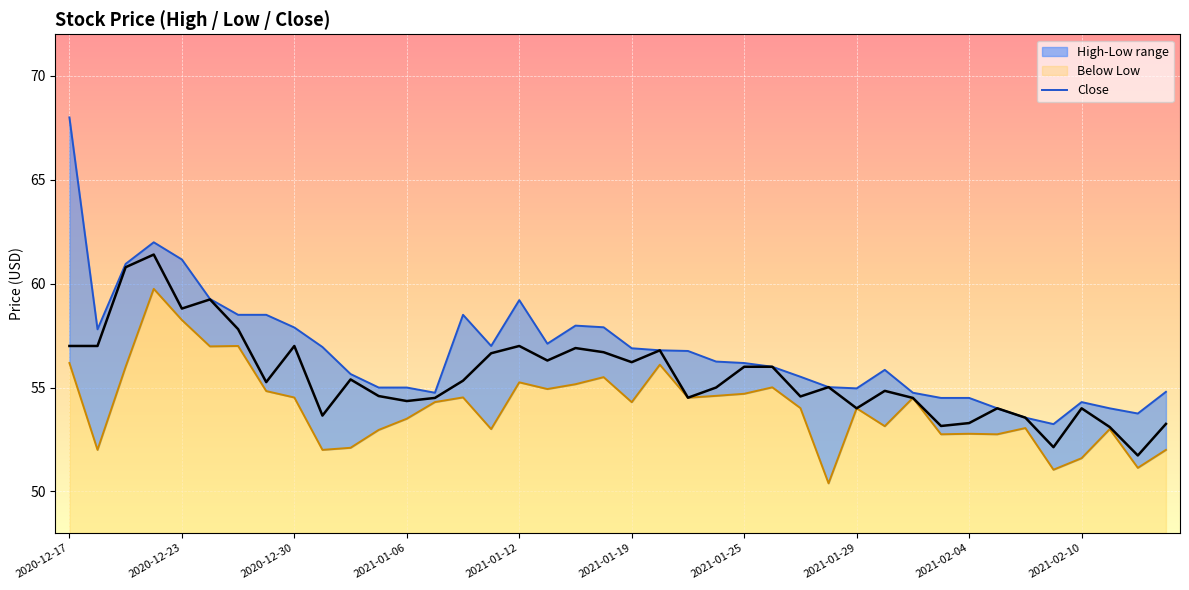

Is it true that Close equals 53.3 at 2021-02-04?

True